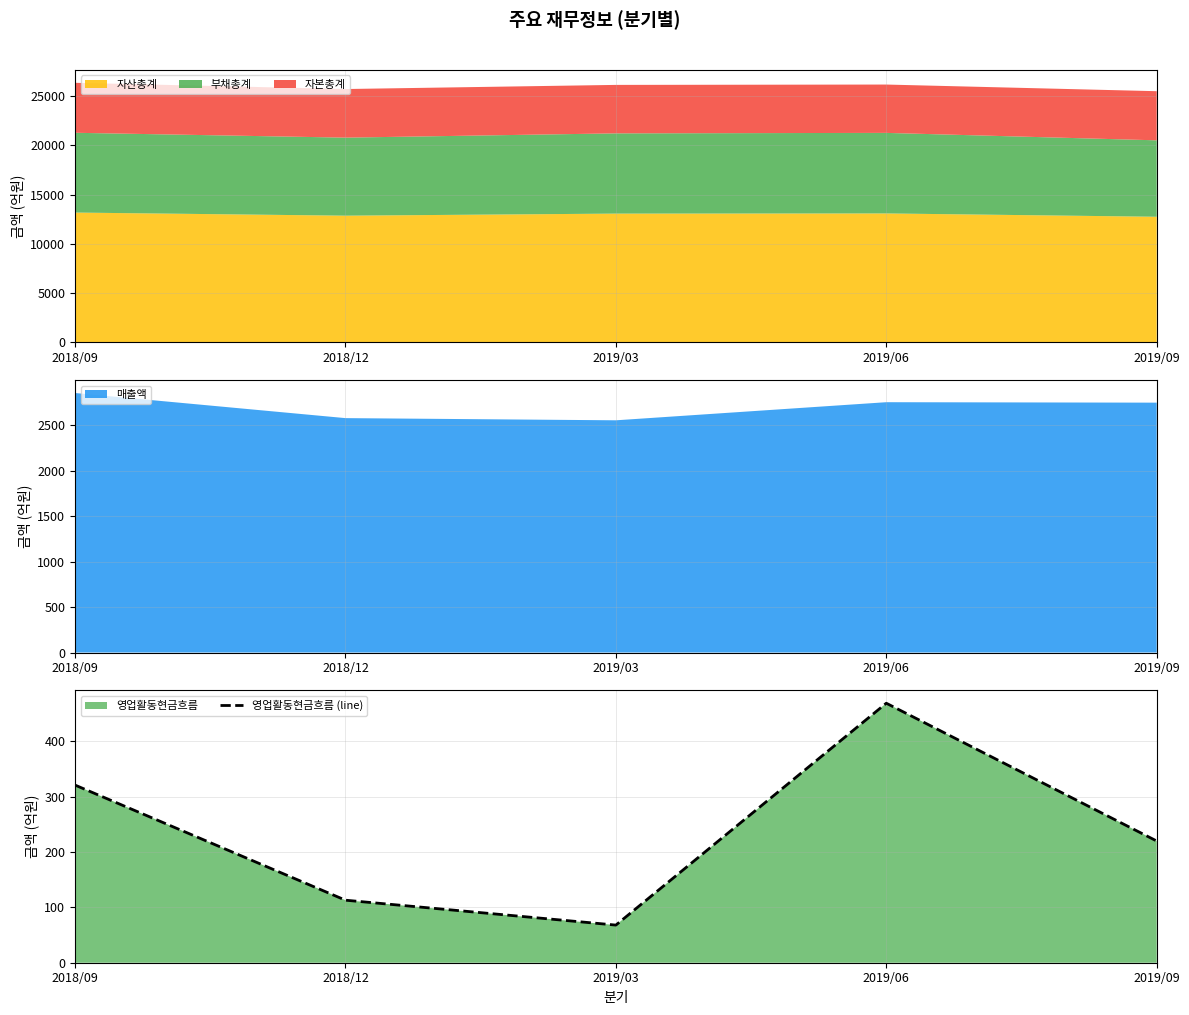

What is the smallest value displayed?

68